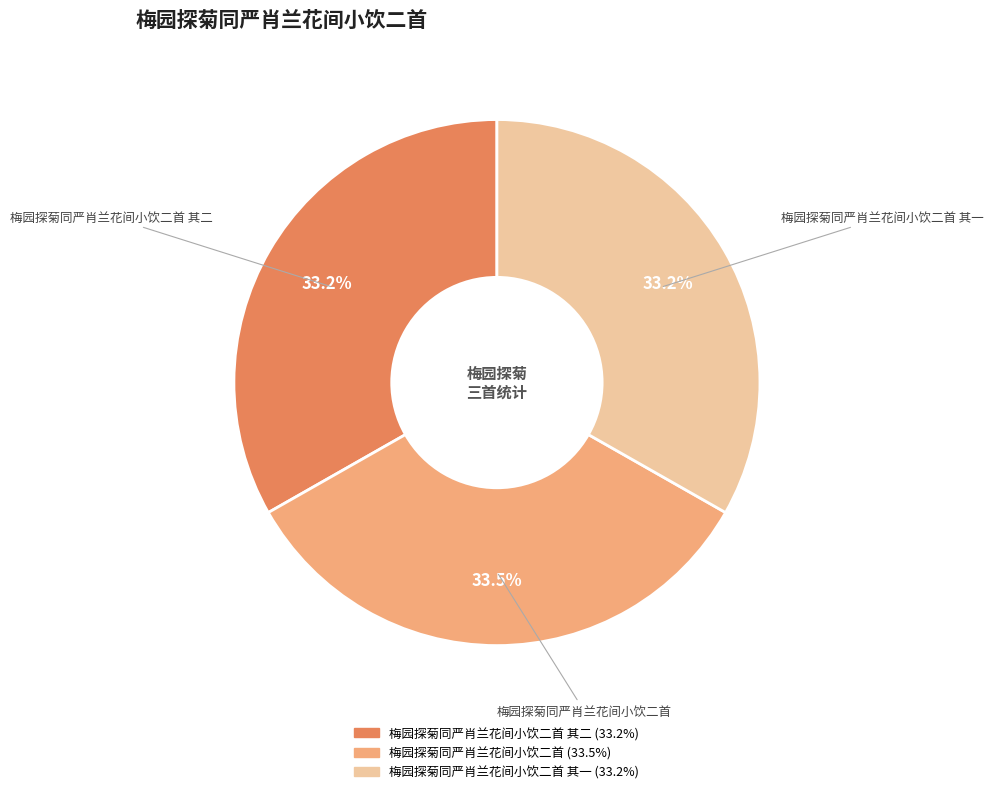

Count the number of slices in the pie.

3